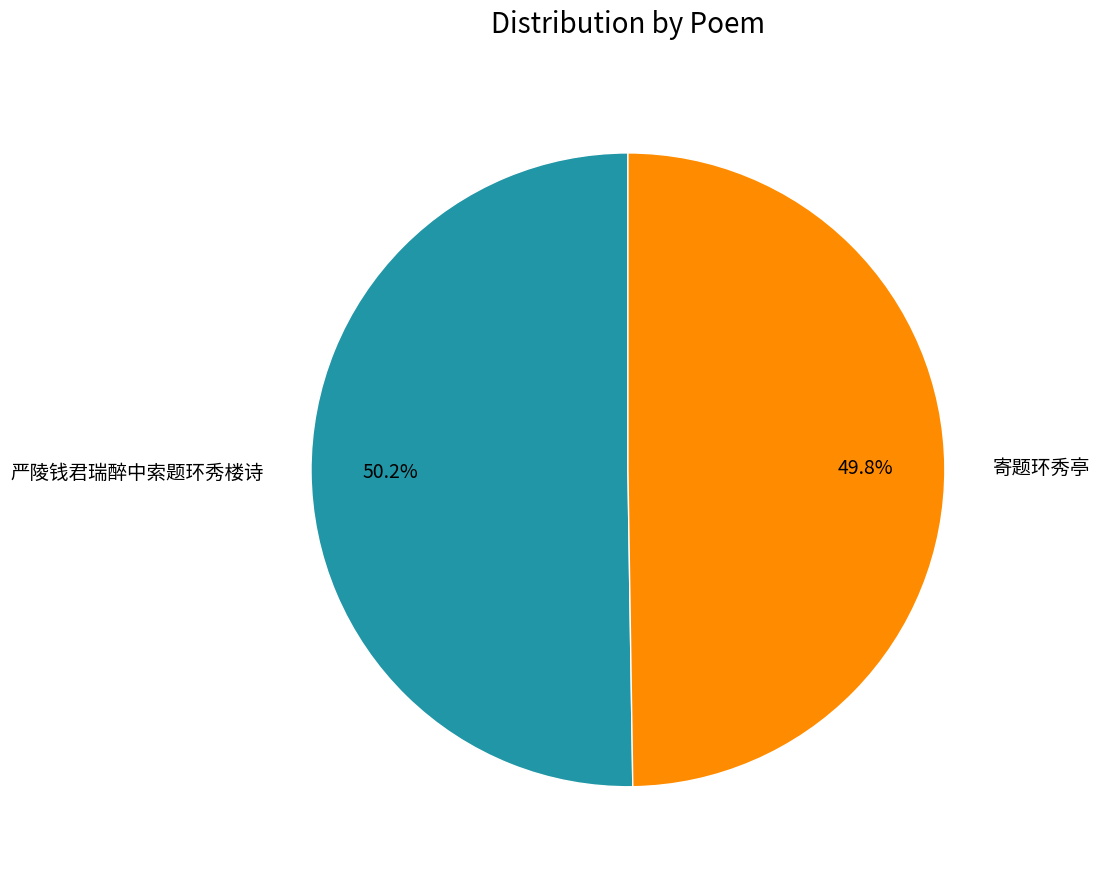

What portion of the pie excludes 严陵钱君瑞醉中索题环秀楼诗?

49.8%